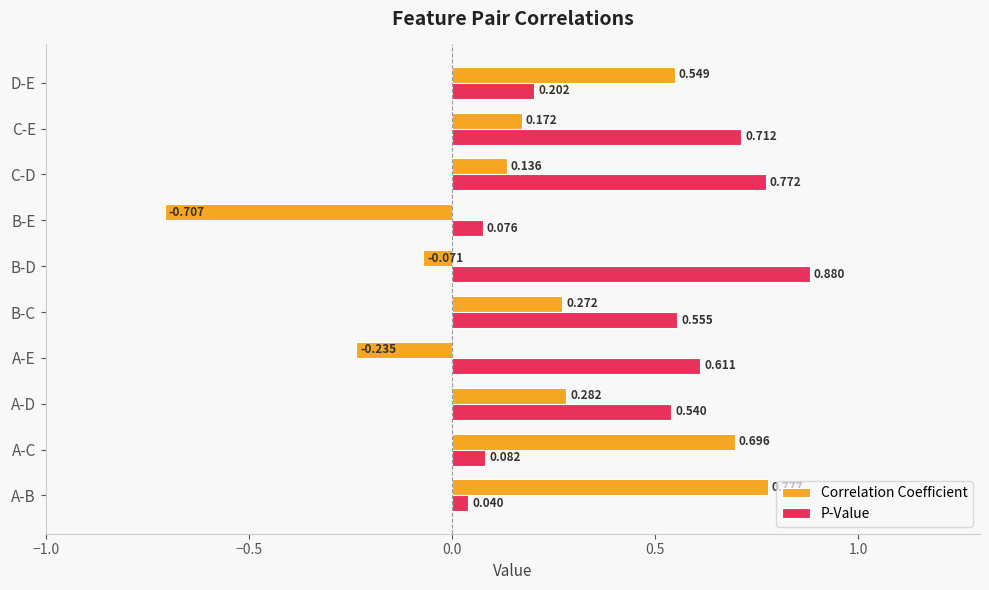

At which label does Correlation Coefficient reach its peak?

A-B